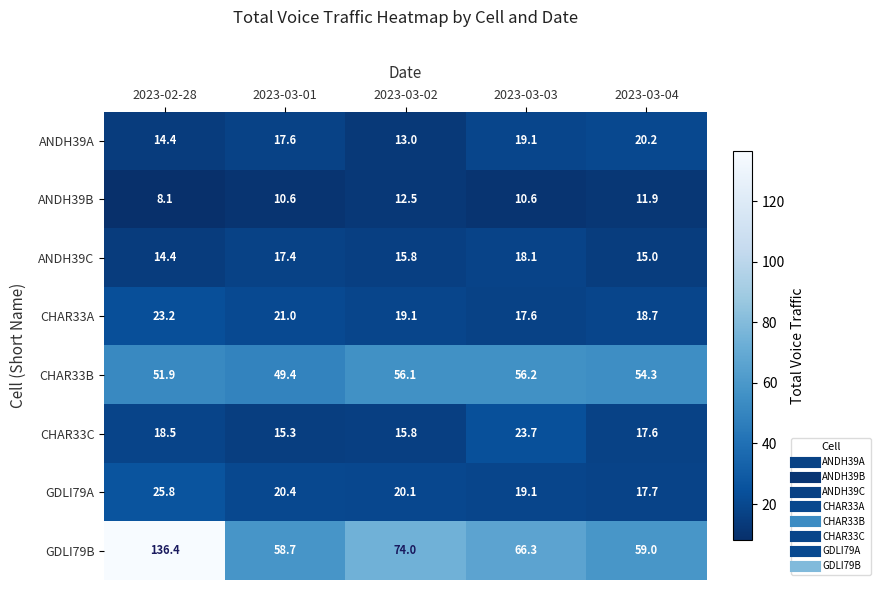

Which series has the widest spread of values?

GDLI79B